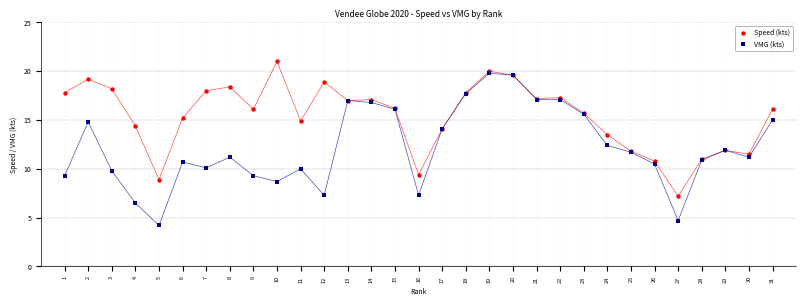

Which series reaches the minimum Y coordinate?

VMG (kts)